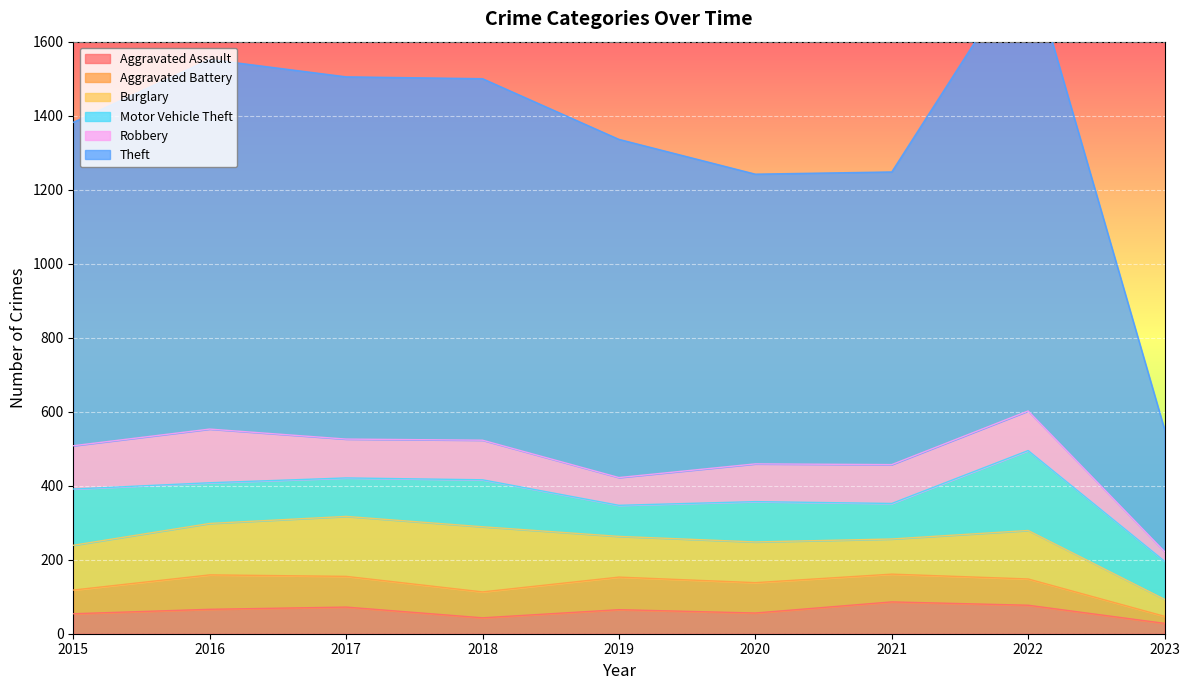

Reading left to right, transcribe all the data shown in this chart.

Aggravated Assault: 2015=54	2016=66	2017=72	2018=43	2019=65	2020=56	2021=86	2022=77	2023=28
Aggravated Battery: 2015=64	2016=93	2017=83	2018=70	2019=88	2020=82	2021=75	2022=71	2023=19
Burglary: 2015=121	2016=139	2017=162	2018=176	2019=110	2020=110	2021=95	2022=131	2023=46
Motor Vehicle Theft: 2015=152	2016=110	2017=104	2018=127	2019=84	2020=109	2021=96	2022=216	2023=103
Robbery: 2015=117	2016=145	2017=105	2018=107	2019=75	2020=102	2021=105	2022=107	2023=26
Theft: 2015=874	2016=999	2017=979	2018=977	2019=914	2020=783	2021=791	2022=1222	2023=330